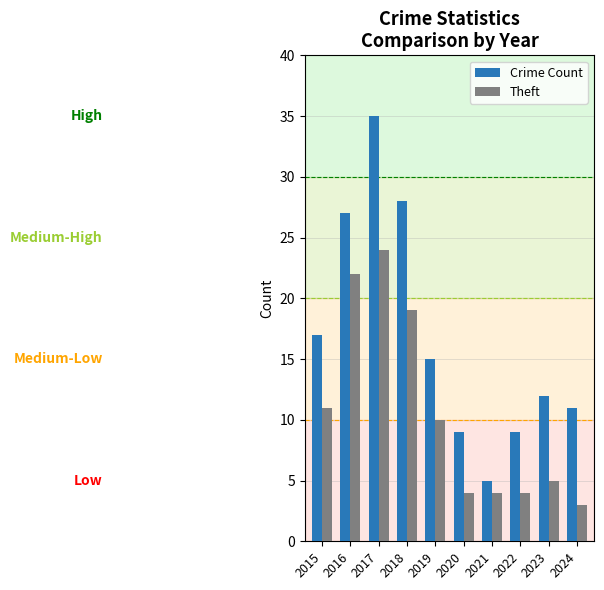

List the series in order of their overall mean, highest first.

Crime Count, Theft